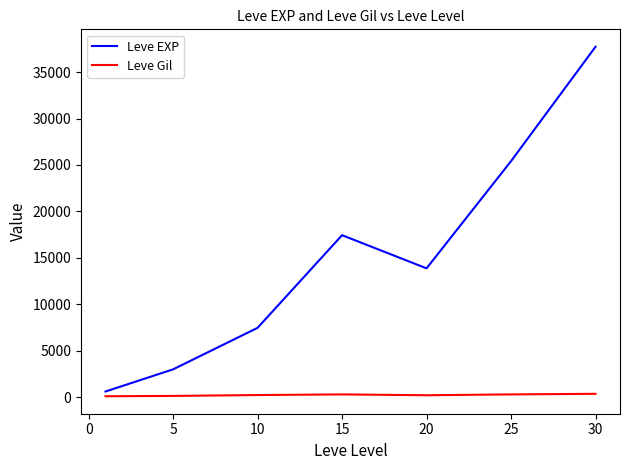

At how many categories does at least one series exceed 22439?

2